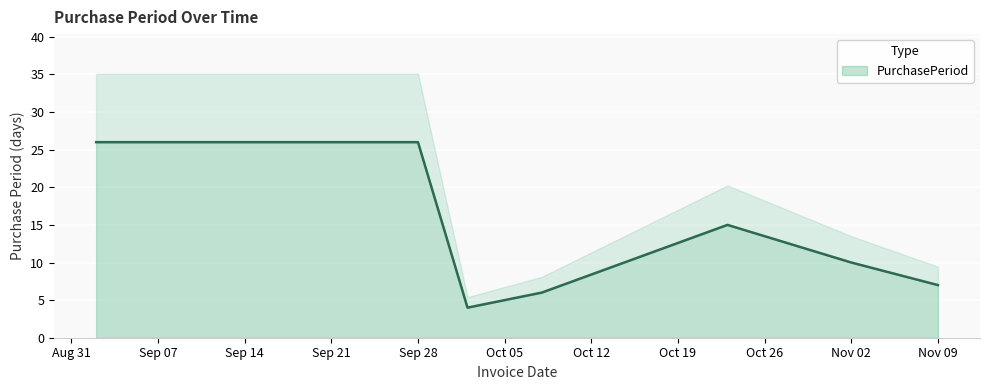

What is the lowest value of the PurchasePeriod series?

4